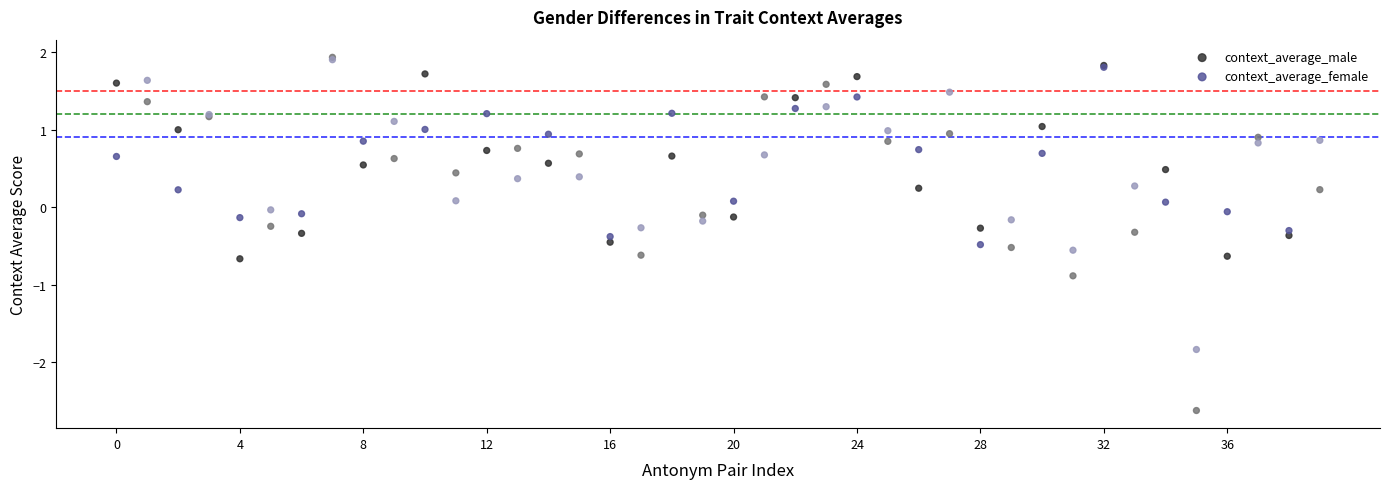

What are all the series names shown in the legend?

context_average_male, context_average_female